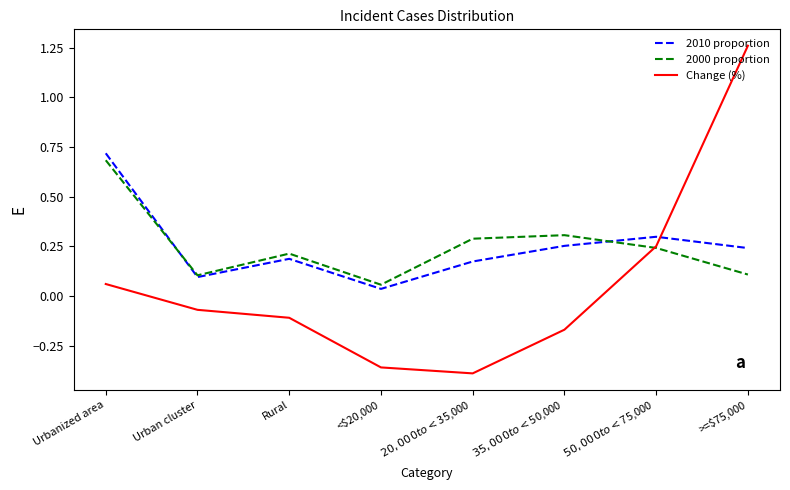

True or false: Change (%) and 2010 proportion intersect in this chart.

True